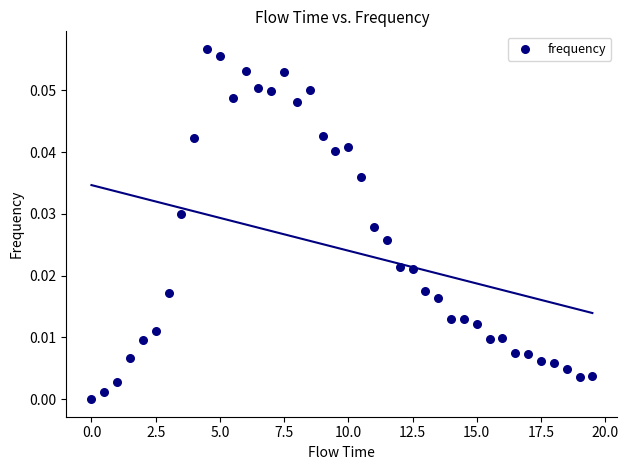

What is the range of X values (max minus min)?

19.5